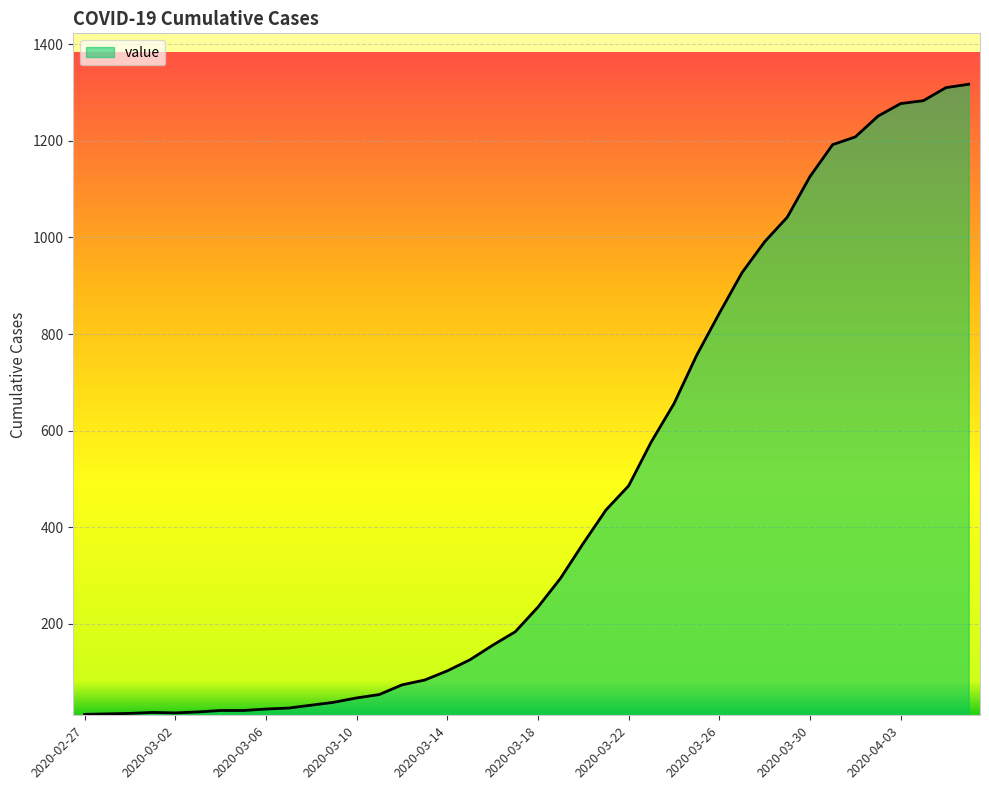

How many values are below 235?

20